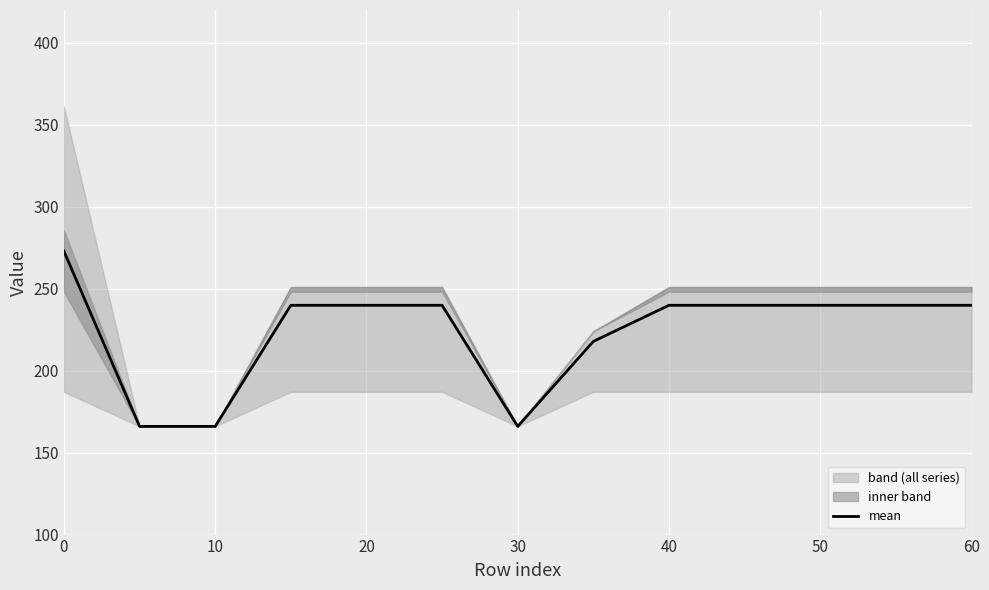

What is the minimum value for mean?

166.0